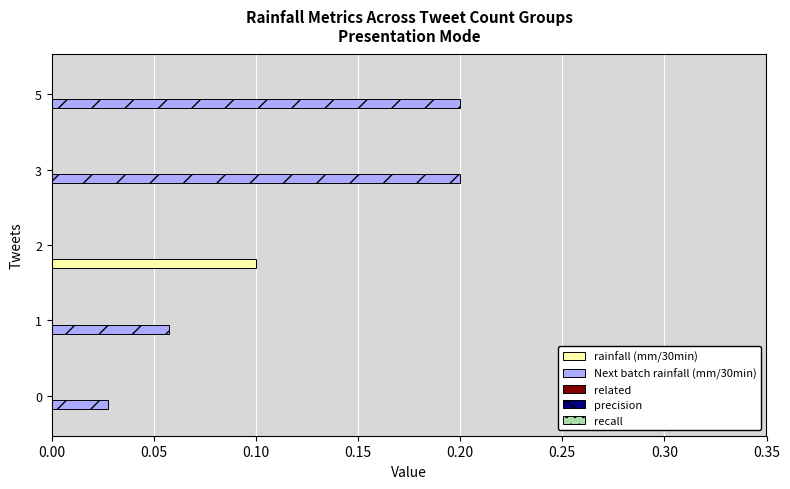

Which series changed the most between 1 and 2?

rainfall (mm/30min)